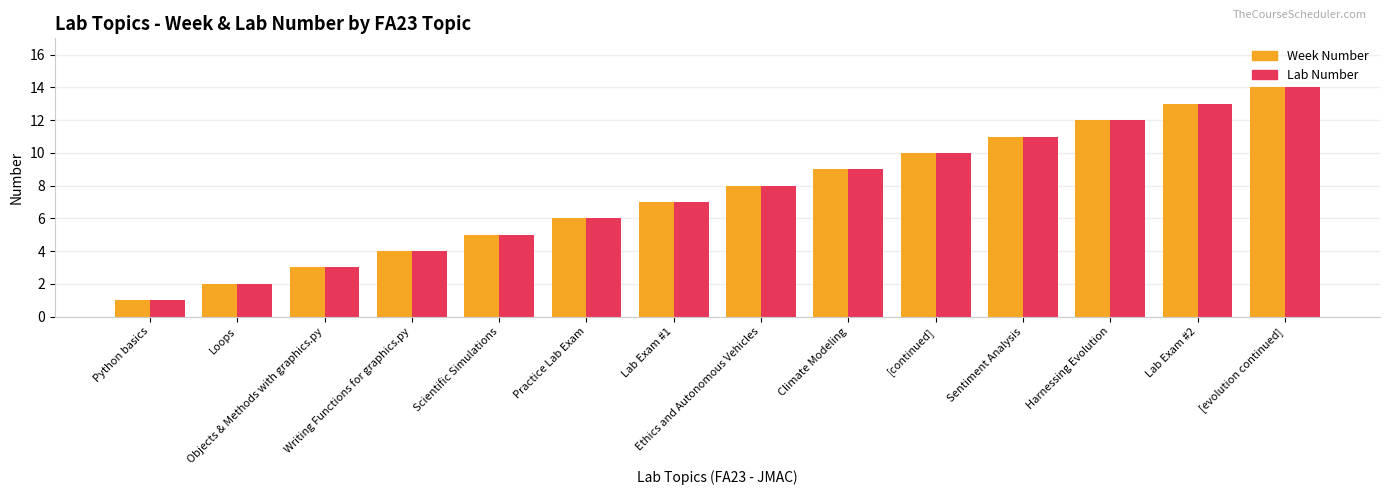

Is the value of Lab Number at Scientific Simulations greater than the value of Week Number at [continued]?

No